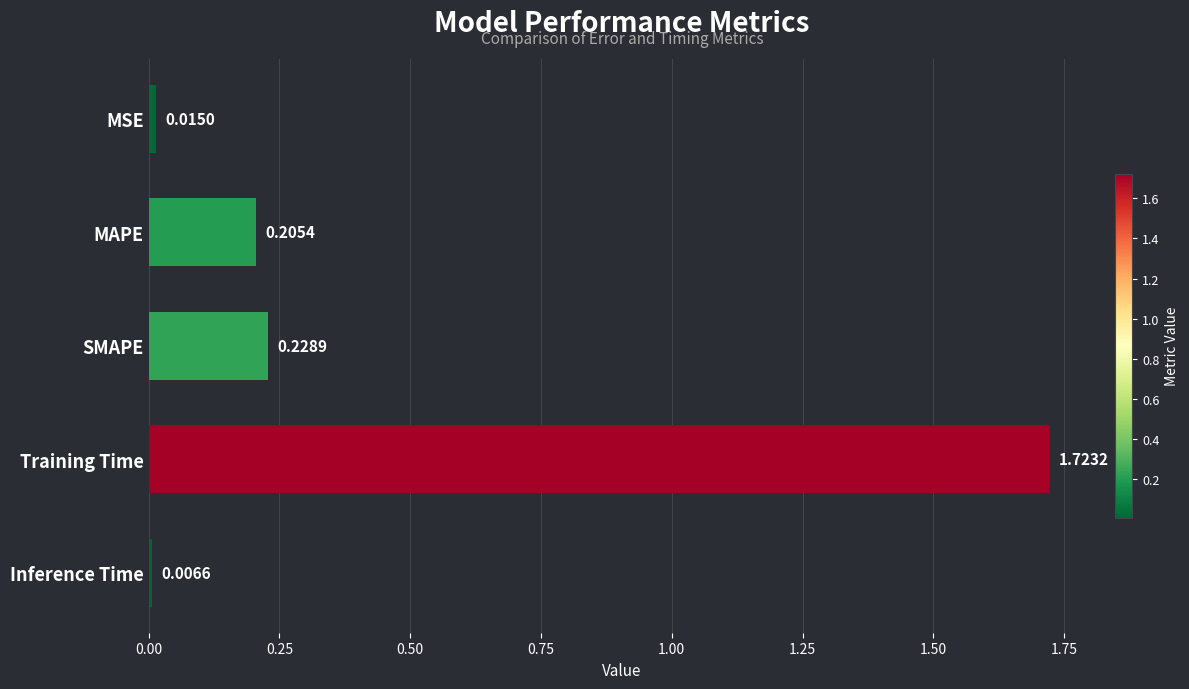

What is the change in value from MAPE to Training Time?

+1.5